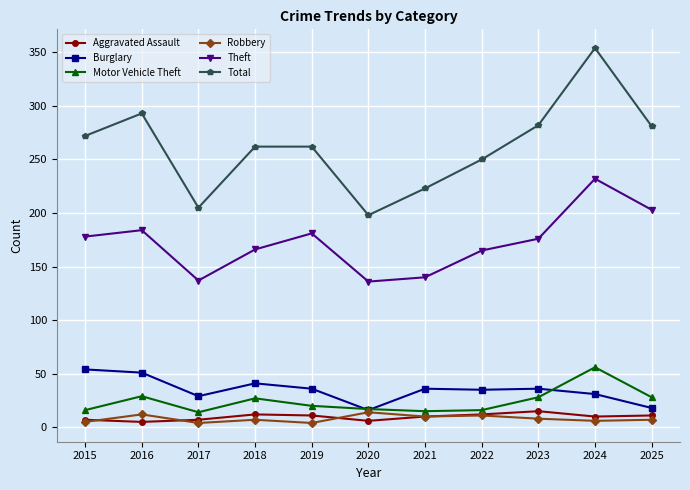

Where is the first local minimum for Burglary?

2017